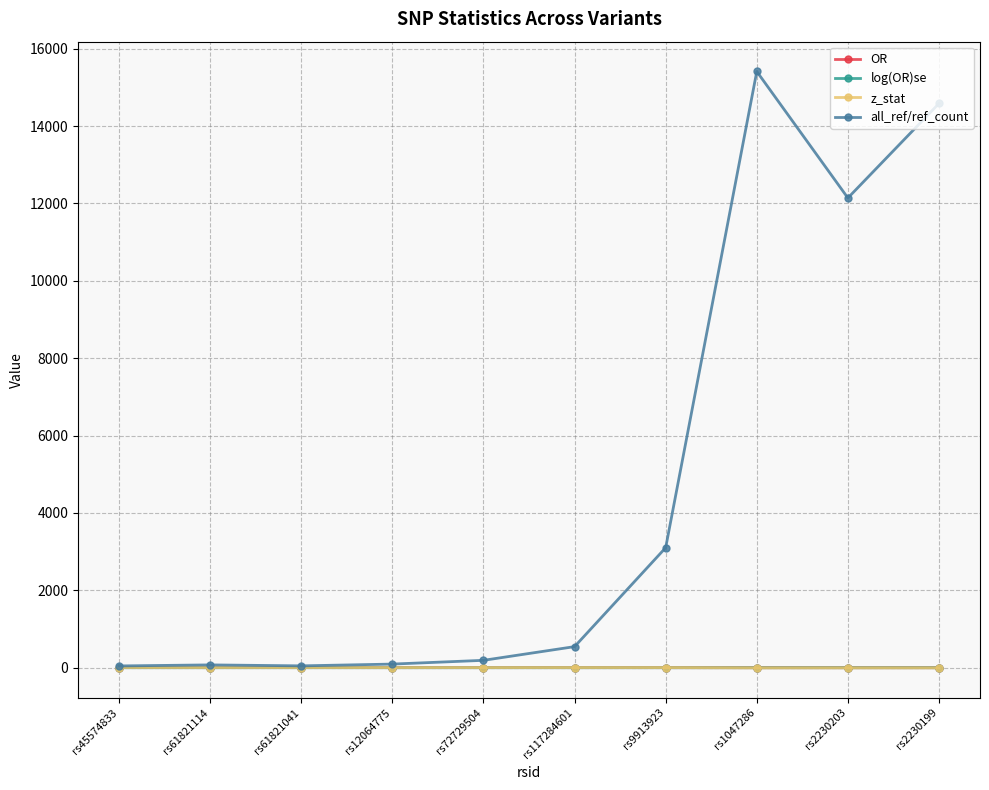

What is the label of the 2nd point from the left?

rs61821114